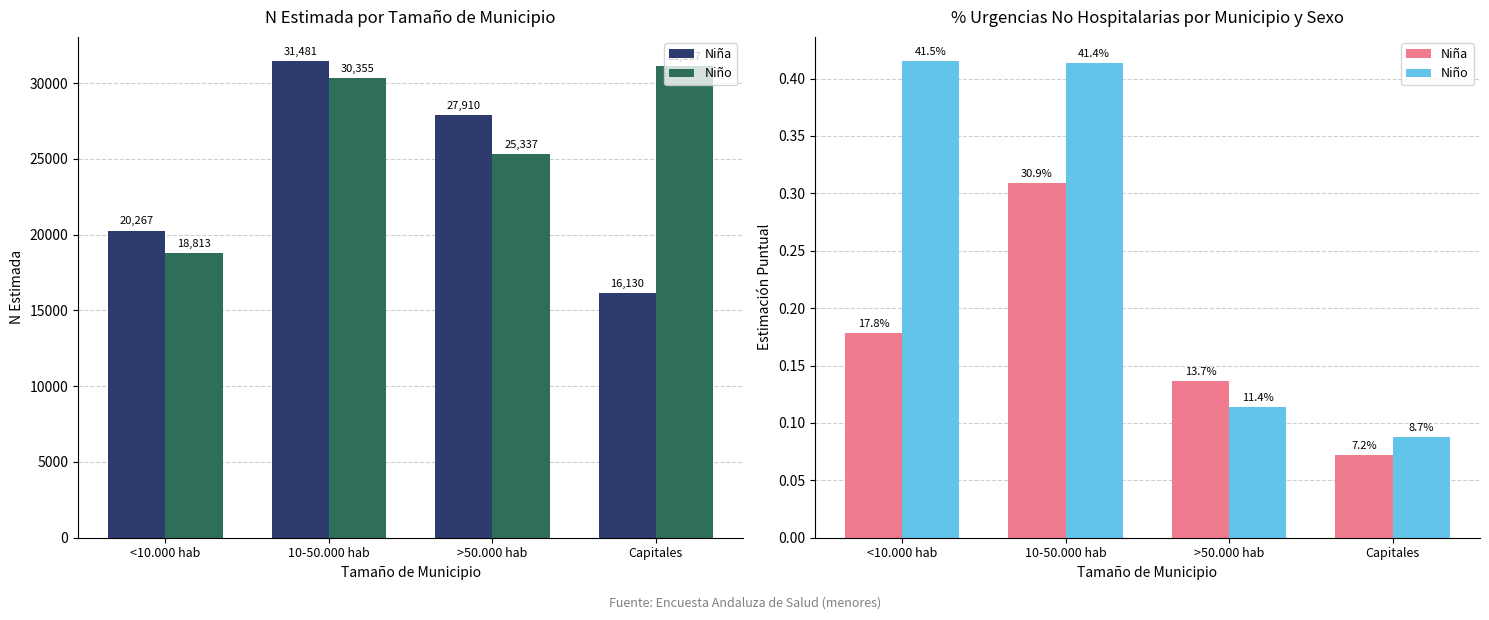

How many Niño values are between 0 and 1?

4